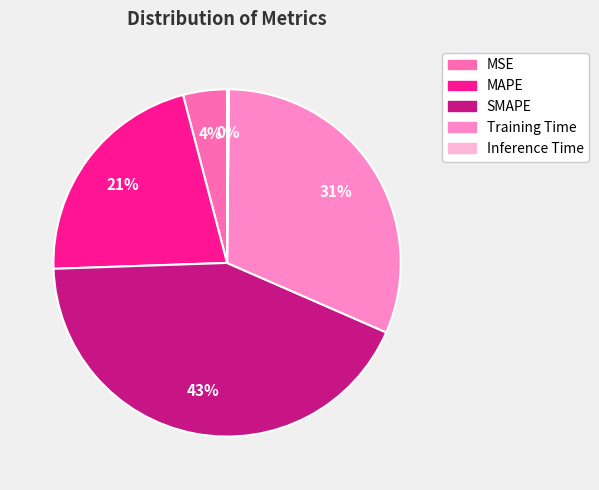

Count the number of slices in the pie.

5